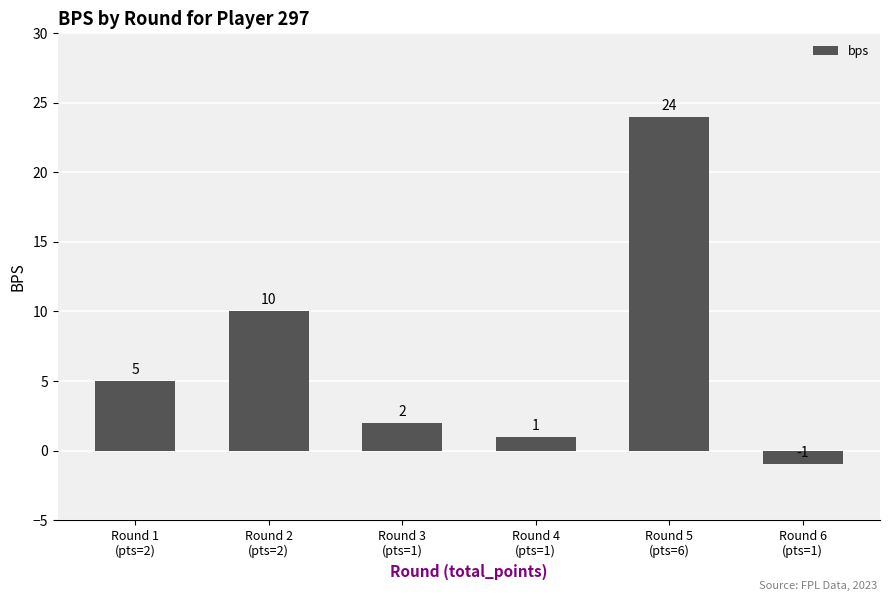

At which category does the chart reach its minimum across all series?

Round 6
(pts=1)